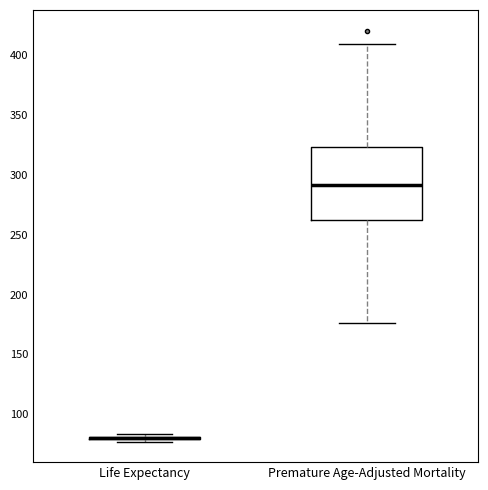

Which box is the tallest, from its lower edge to its upper edge?

Premature Age-Adjusted Mortality